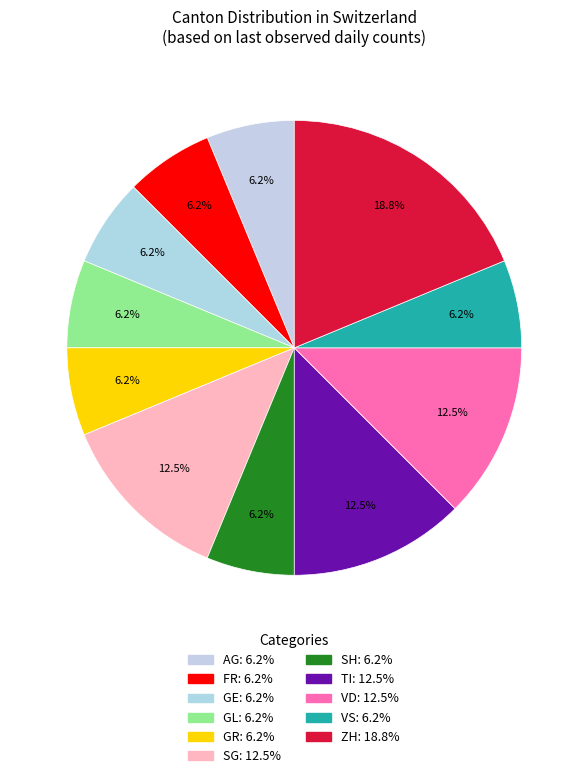

Is there a majority slice in this chart?

No